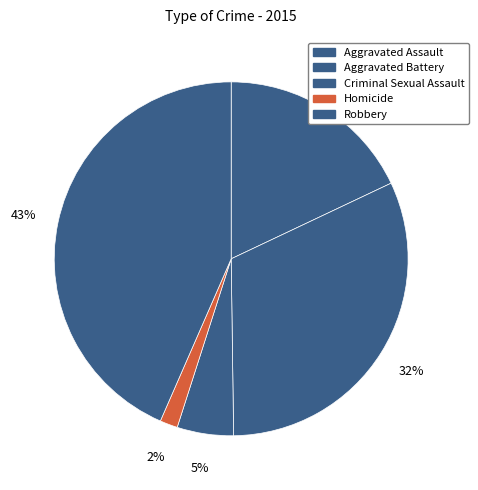

To the nearest percent, what percentage of the pie is Robbery?

43%